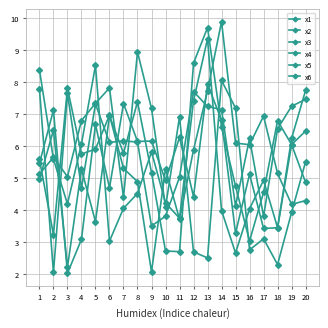

Does the chart have visible grid lines?

Yes